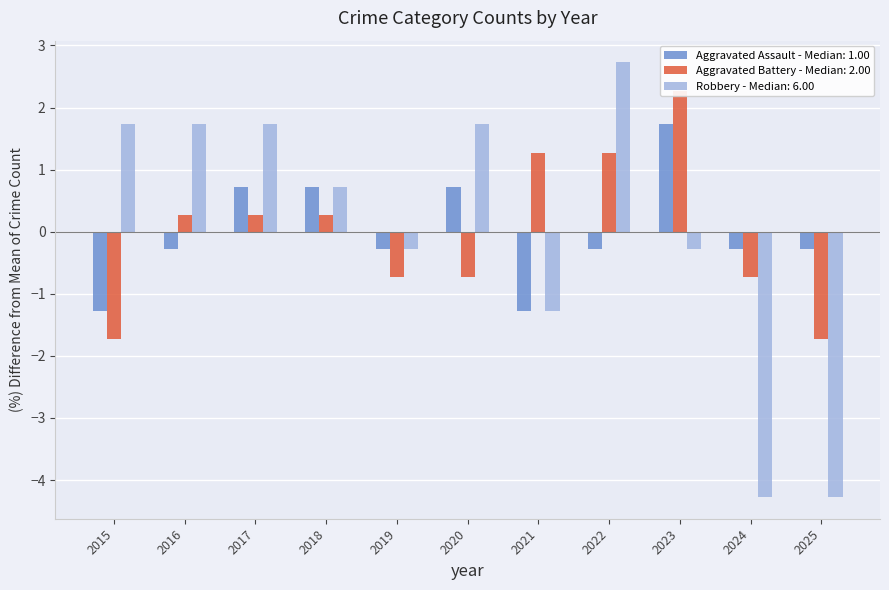

What is the difference between the second highest and minimum values in the Robbery series?

6.0